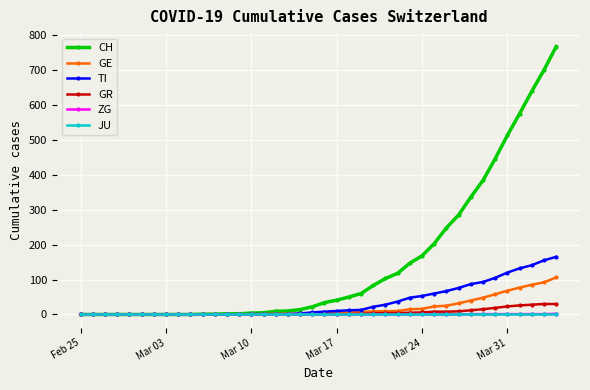

True or false: GR has more than 0 points higher than both neighbors.

True